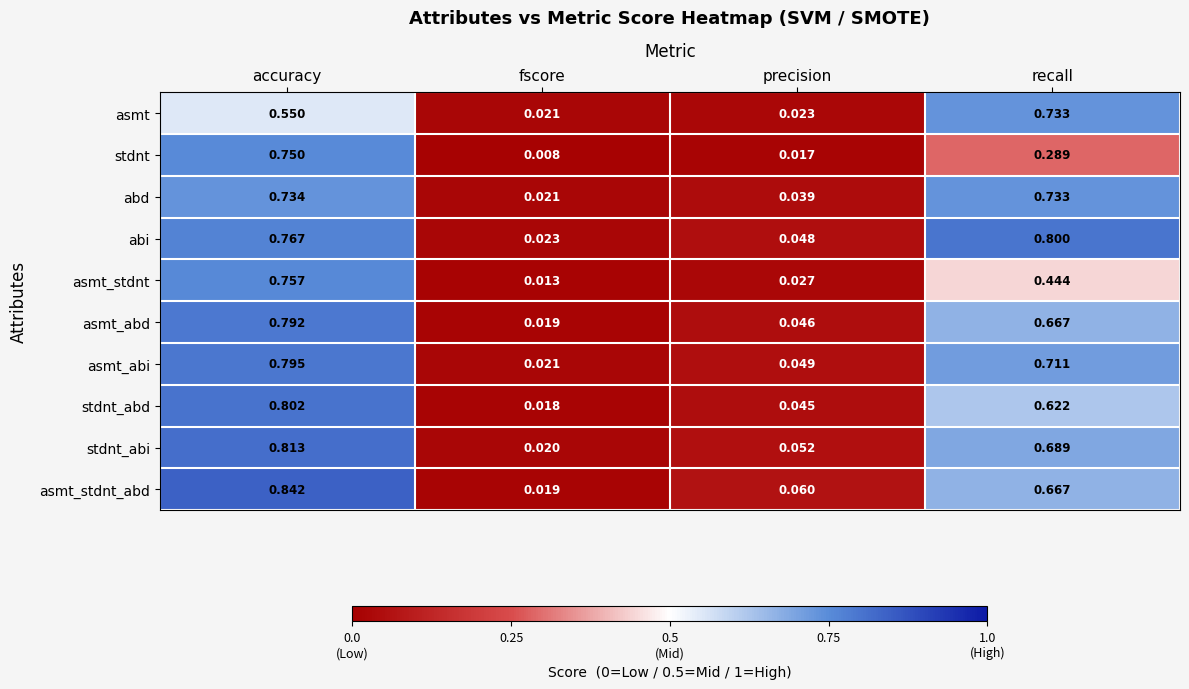

Rank the categories by asmt_abi value from highest to lowest.

accuracy, recall, precision, fscore